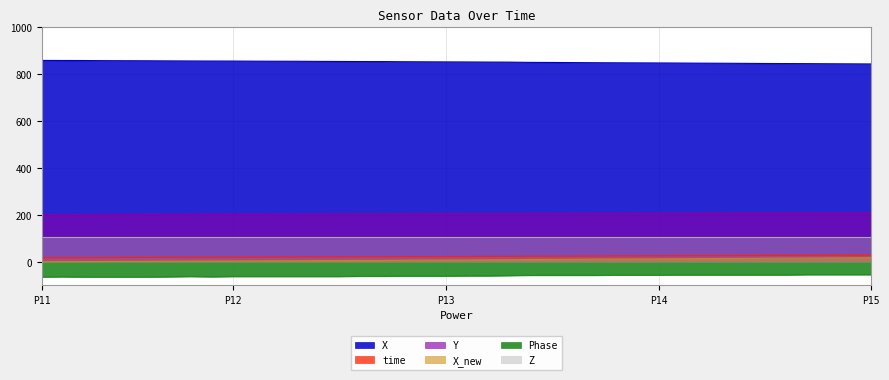

True or false: X_new and Y intersect in this chart.

False